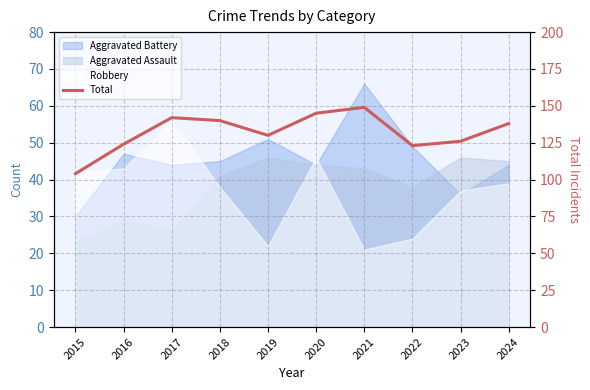

What is the value of the 5th point from the left?

130